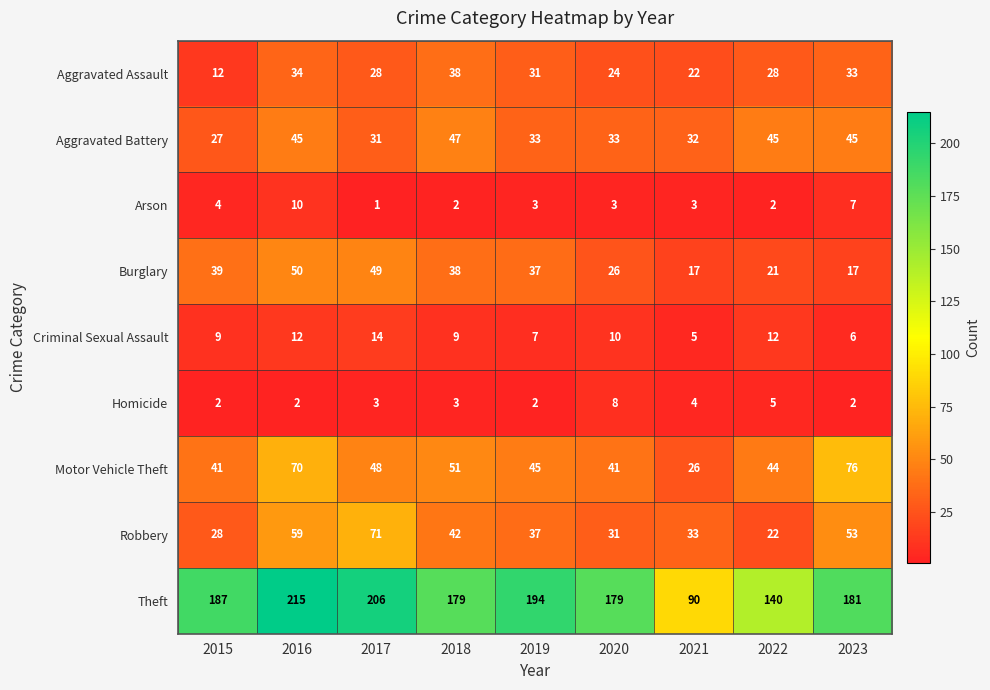

What is the sum of all Homicide values?

31